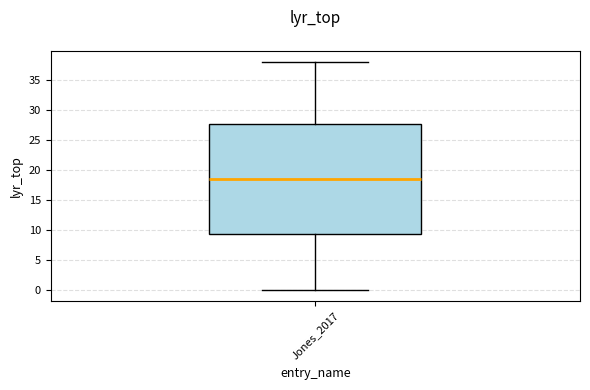

Where is the upper edge of the box for Jones_2017 on the y-axis? The values are not printed on the chart, so give them approximately, as read against the axis.

28.0